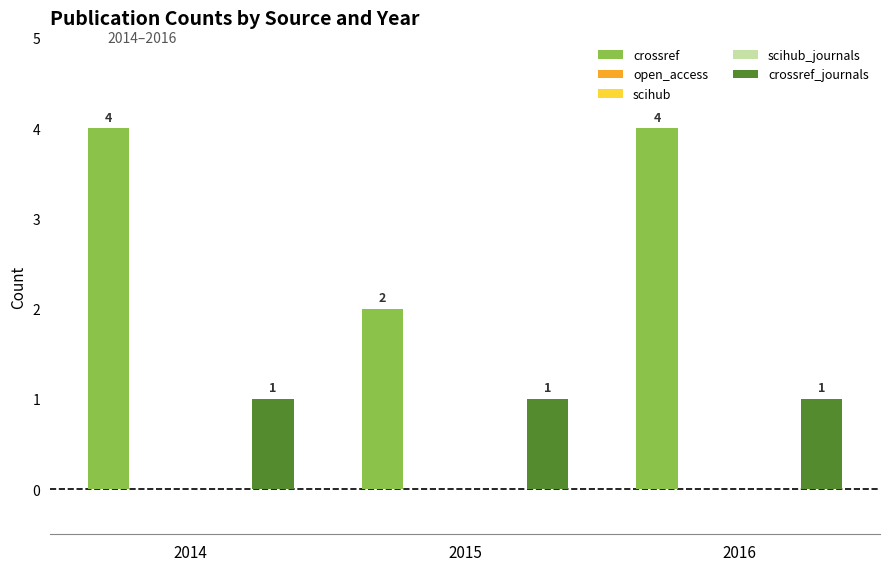

Rank the series by their maximum value, from lowest to highest.

open_access, scihub, scihub_journals, crossref_journals, crossref